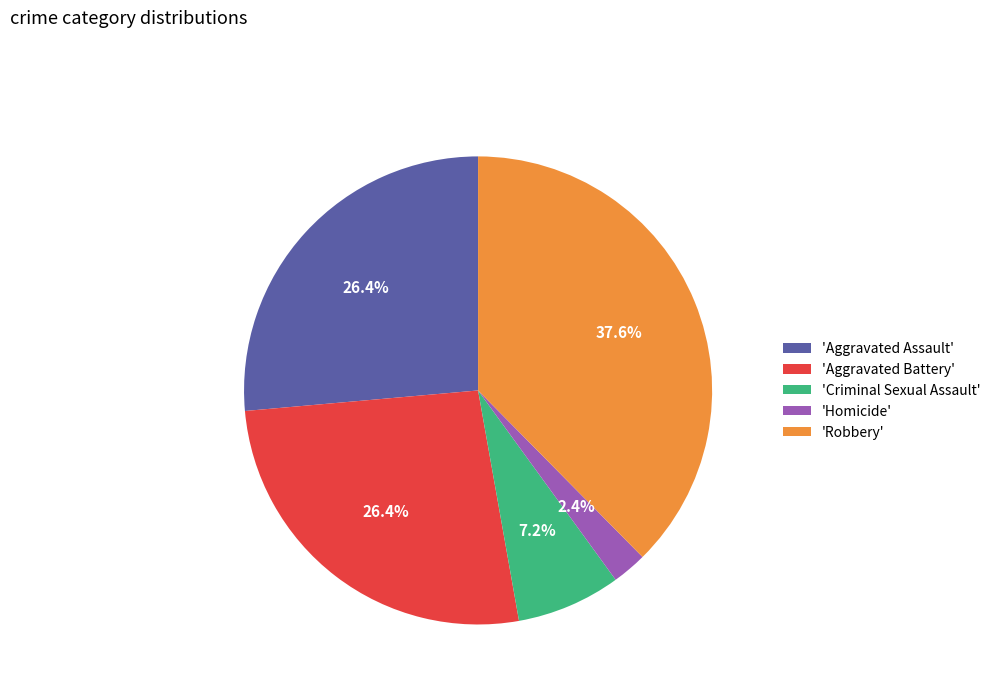

Which has a higher value, 'Homicide' or 'Aggravated Assault'?

'Aggravated Assault'